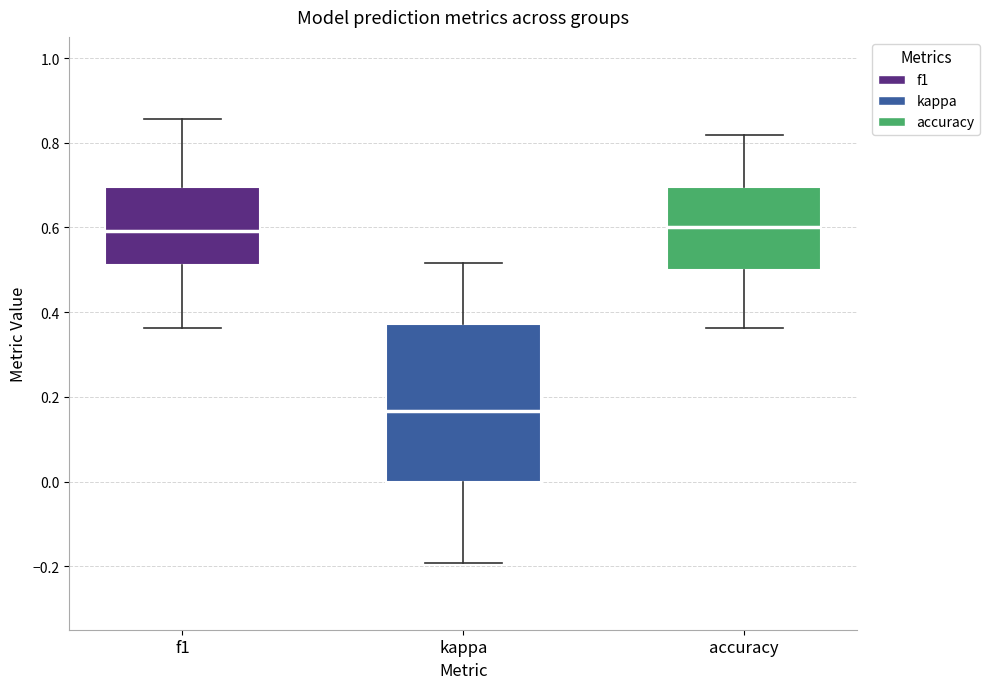

Which box is the tallest, from its lower edge to its upper edge?

kappa